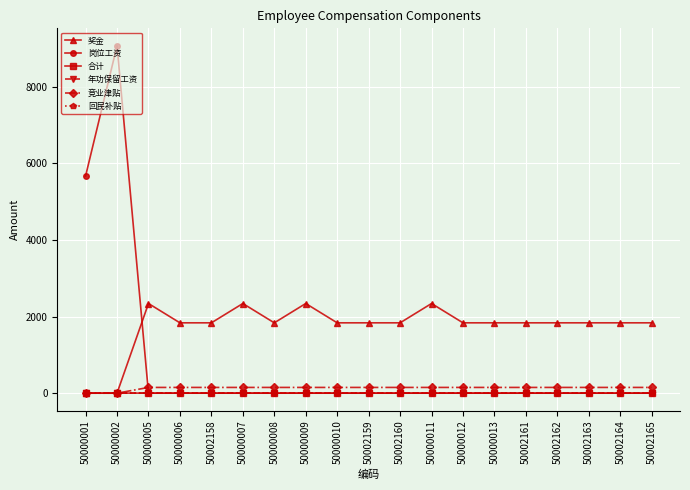

Which series has the widest spread of values?

岗位工资